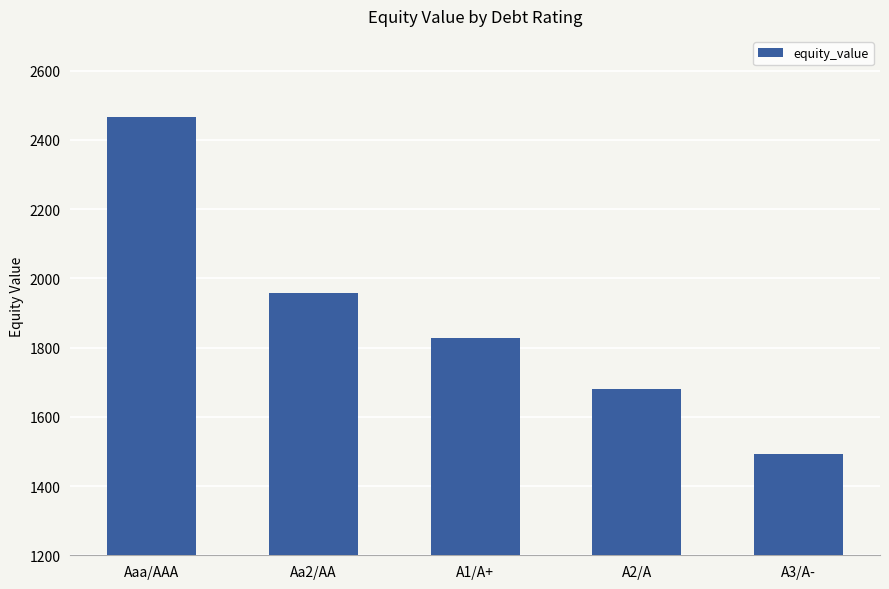

What position from the right is A1/A+?

3